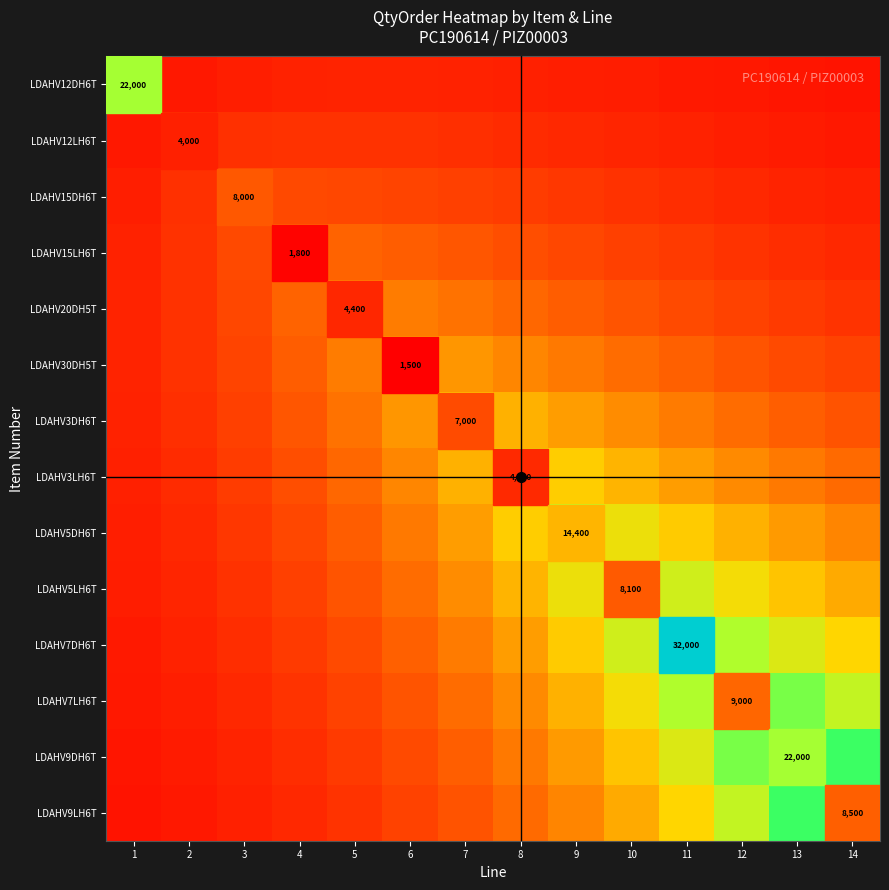

At which label does LDAHV3DH6T reach its peak?

7